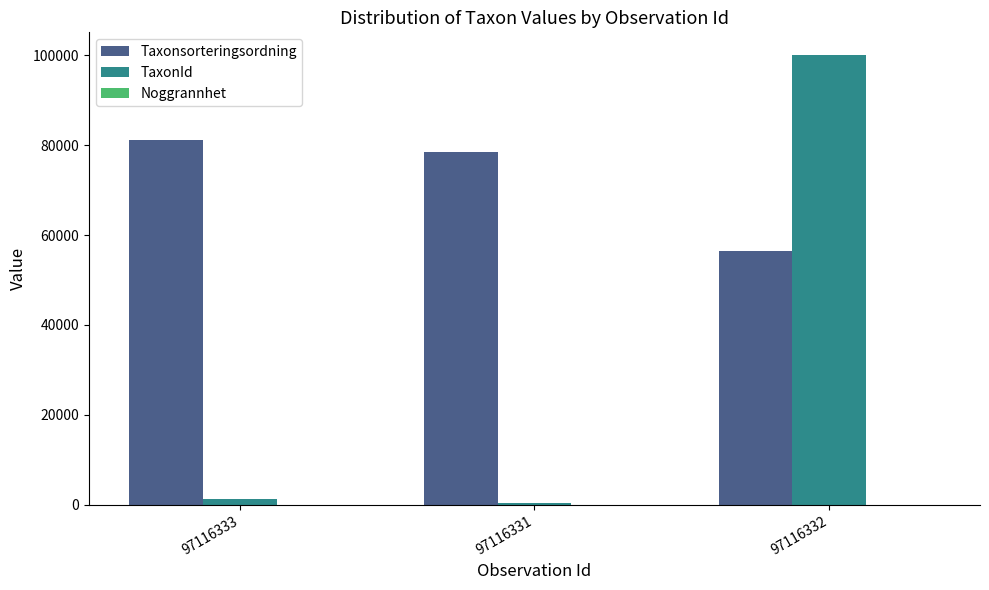

Is it true that TaxonId equals 100109 at 97116332?

True